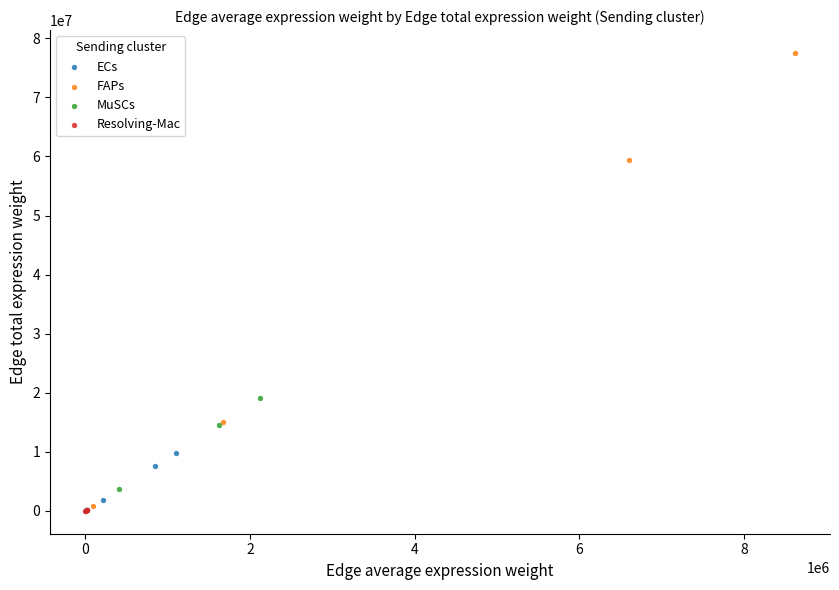

Which series has the widest spread of Y values?

FAPs